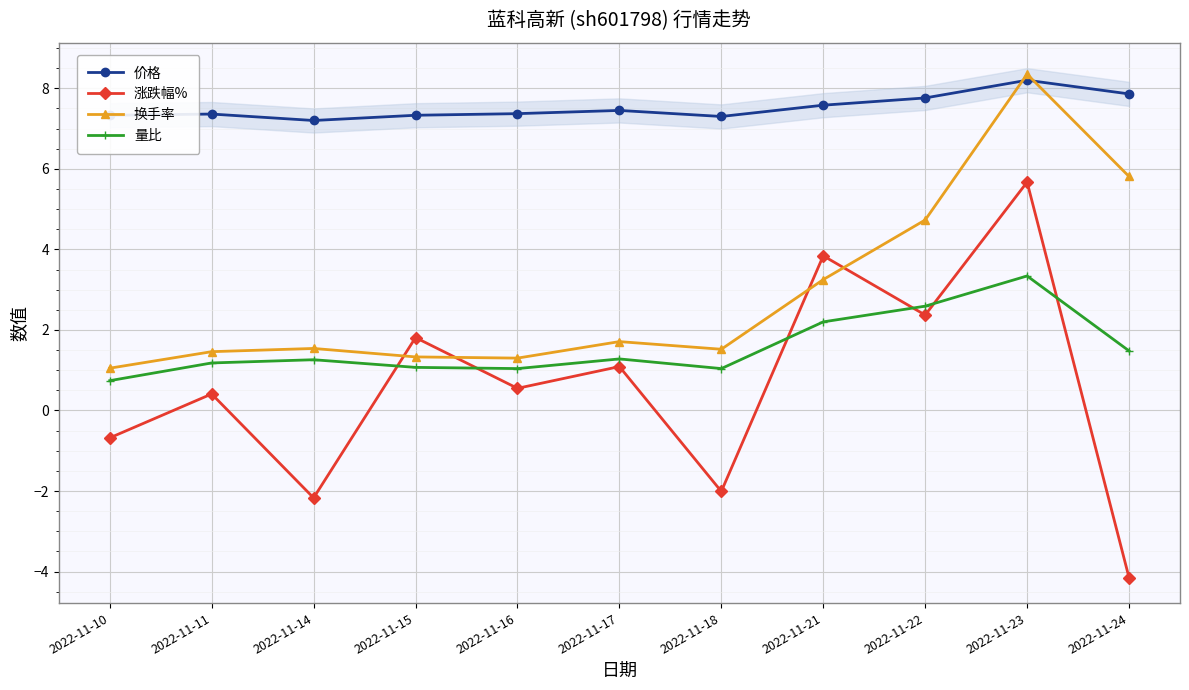

How many interior local peaks does the 价格 series have?

3